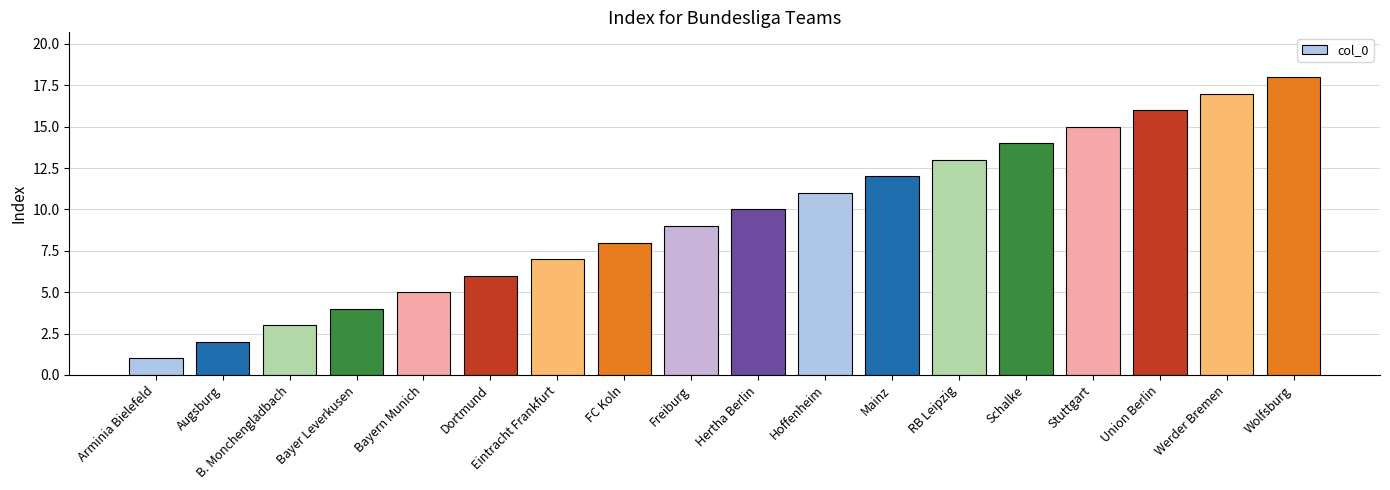

Reading left to right, transcribe all the data shown in this chart.

1	2	3	4	5	6	7	8	9	10	11	12	13	14	15	16	17	18